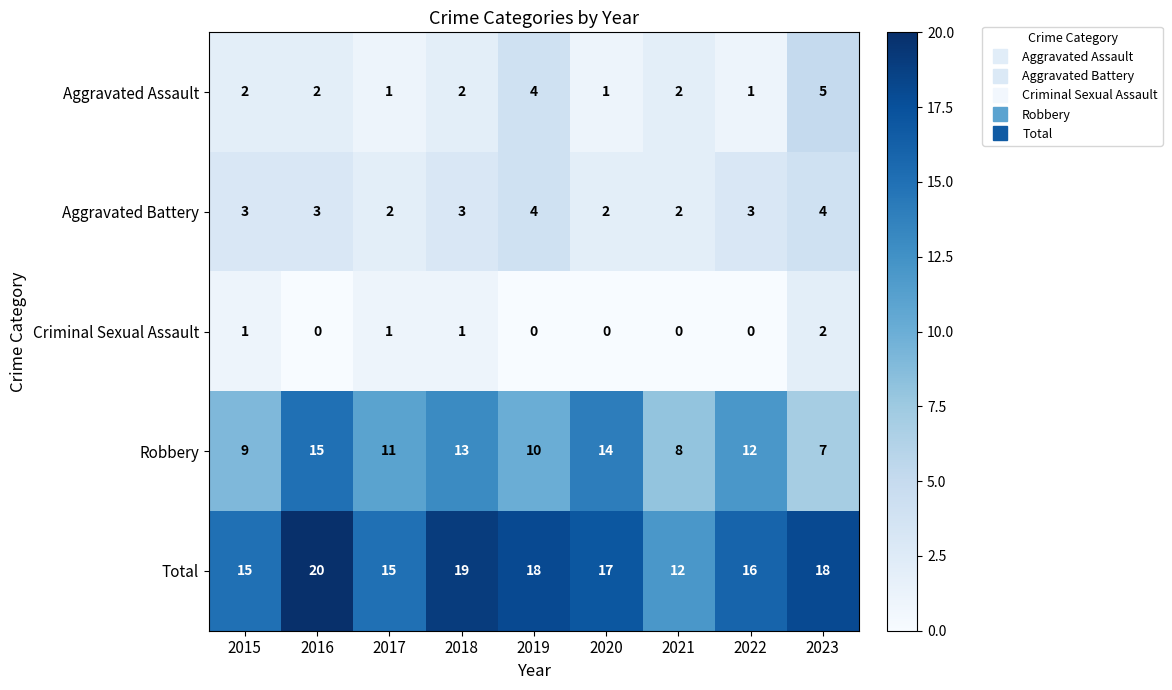

What is the total value across all series at 2016?

40